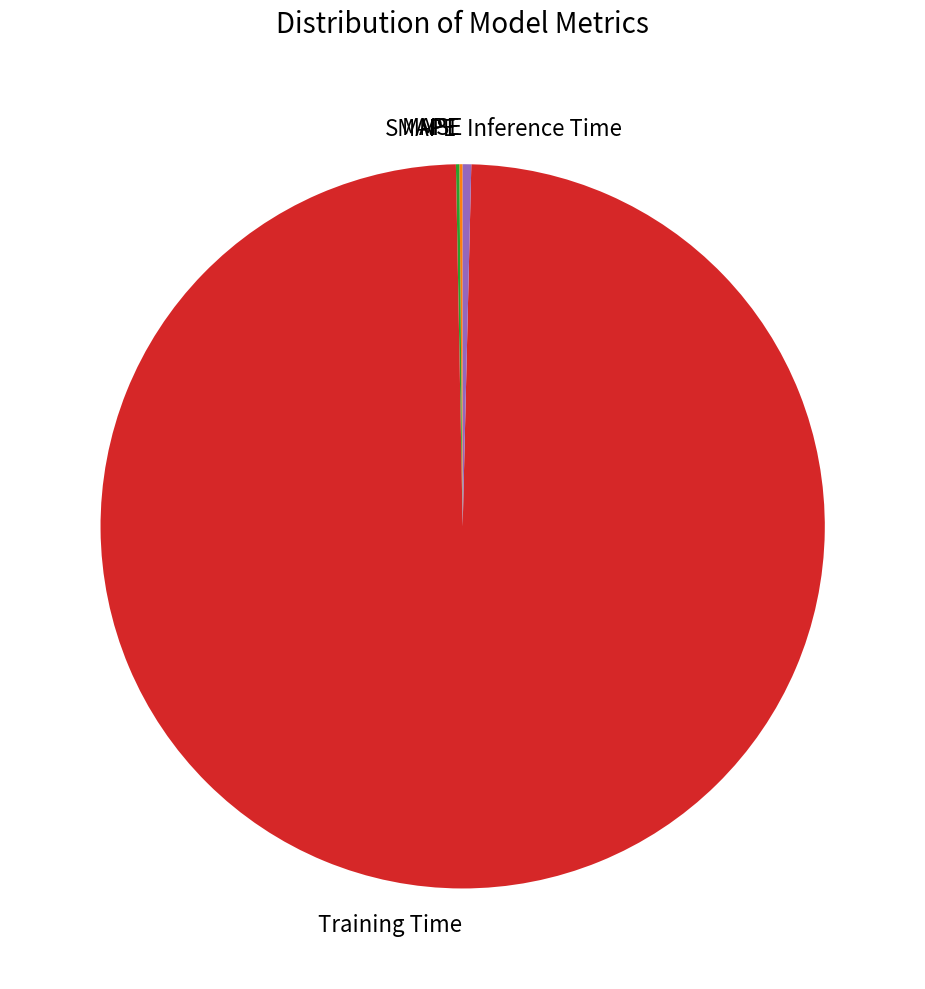

True or false: Training Time accounts for 91% of the total.

False